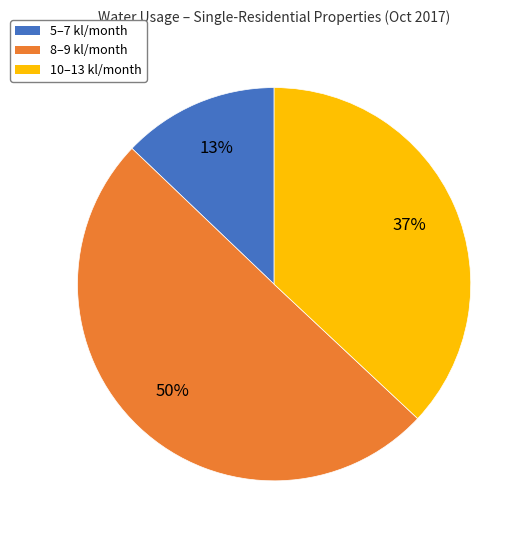

To the nearest percent, what is the average slice percentage?

33%